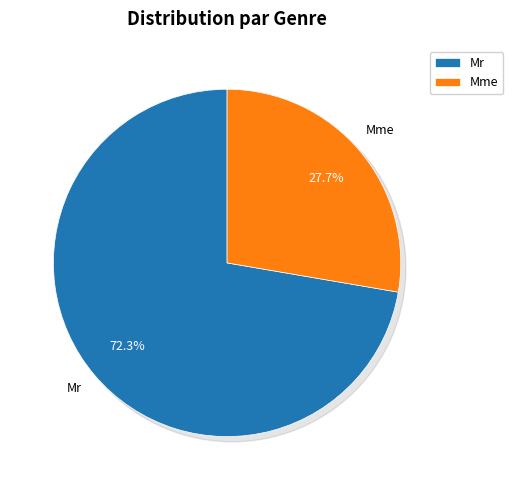

How many segments does this pie chart have?

2